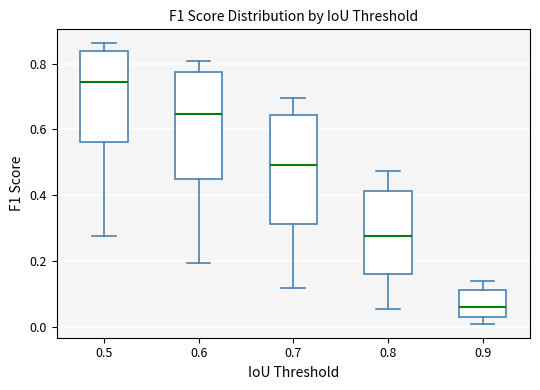

Where is the lower edge of the box at x = 0.8 on the y-axis? The values are not printed on the chart, so give them approximately, as read against the axis.

0.16